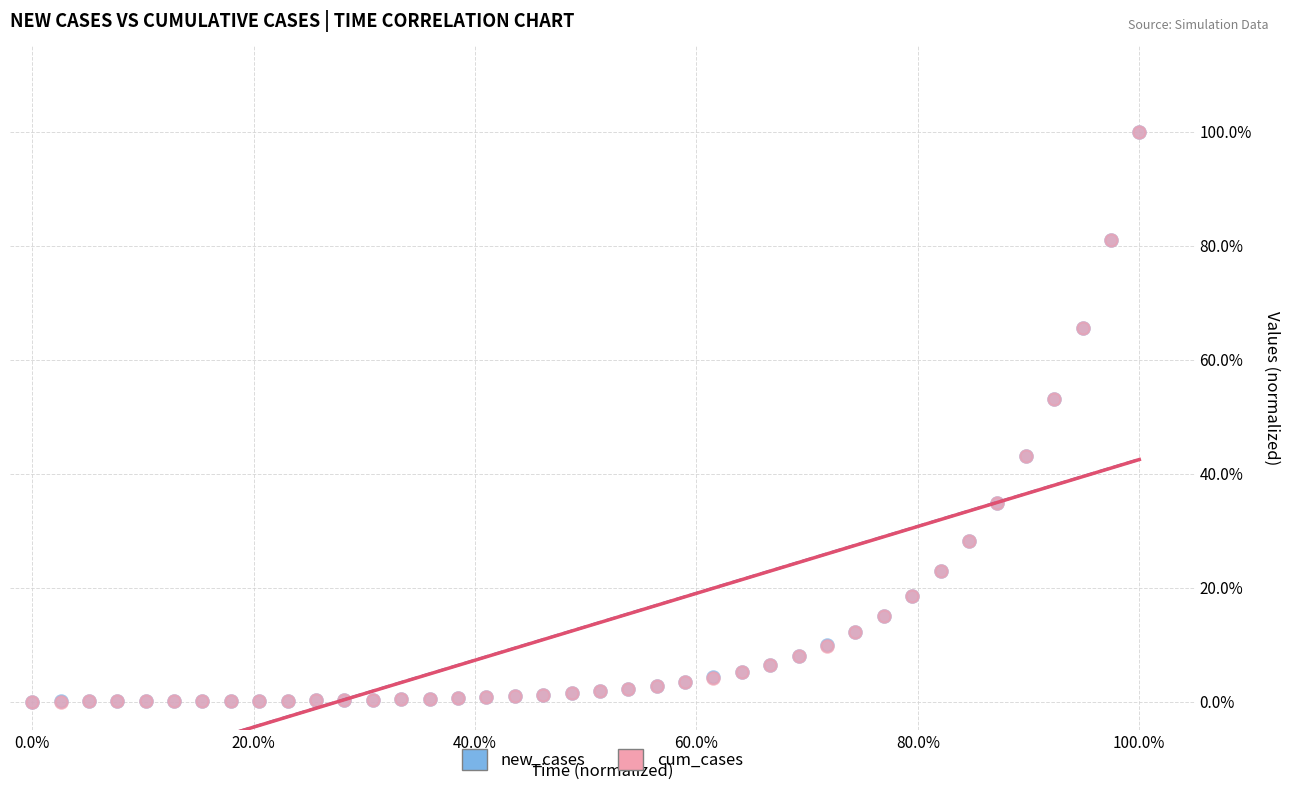

What are all the series names shown in the legend?

new_cases, cum_cases